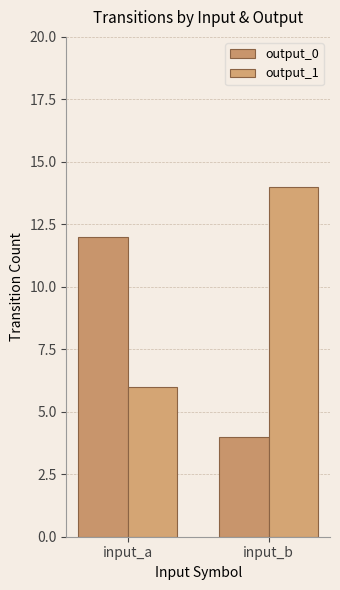

Which category has the highest value across all series?

input_b